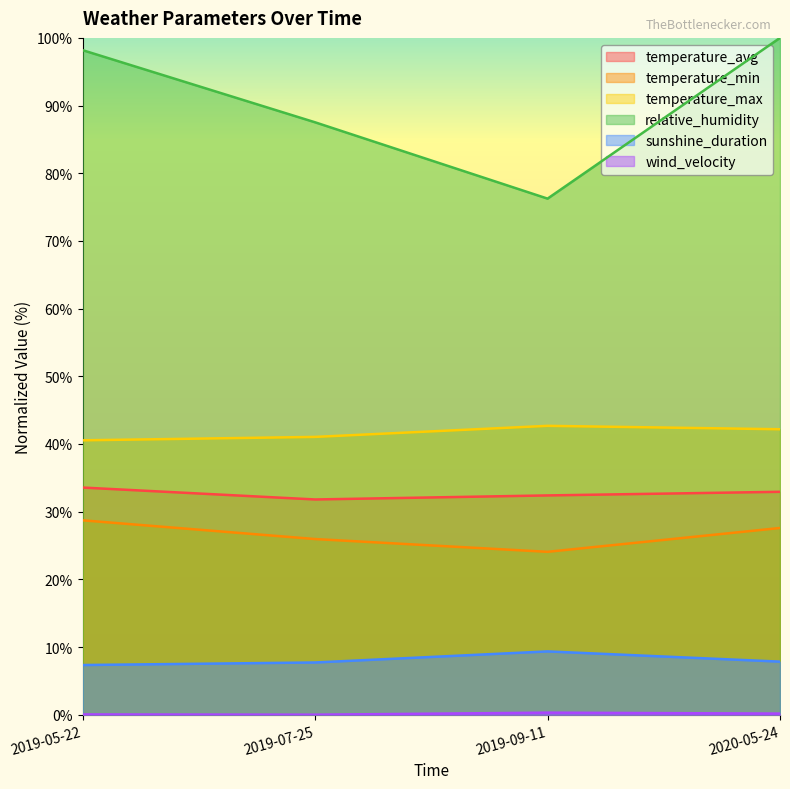

Rank the series by their maximum value, from lowest to highest.

wind_velocity, sunshine_duration, temperature_min, temperature_avg, temperature_max, relative_humidity